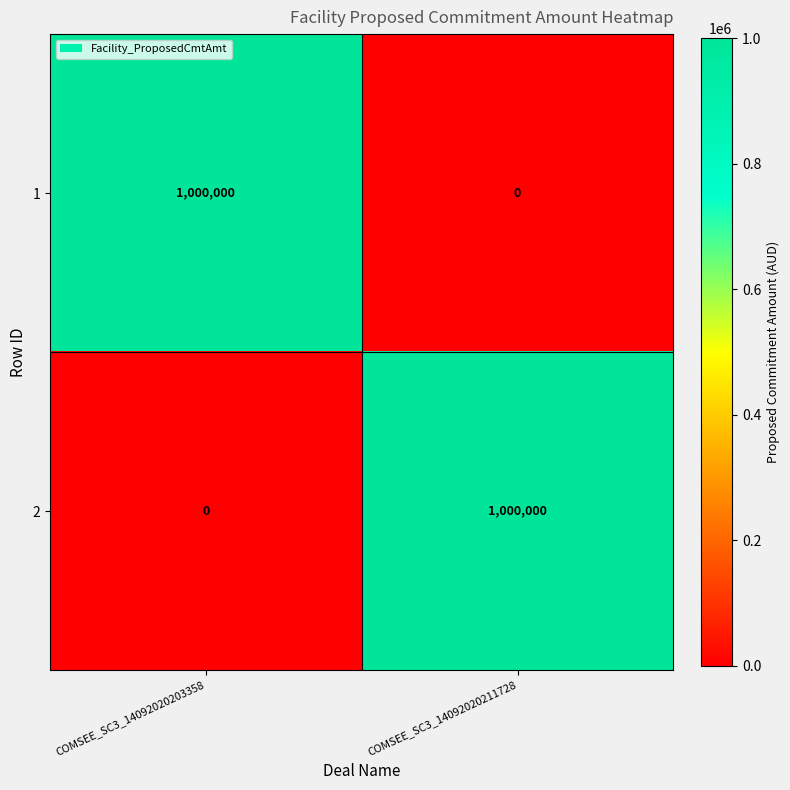

Which category has the lowest value in the 1 series?

COMSEE_SC3_14092020211728